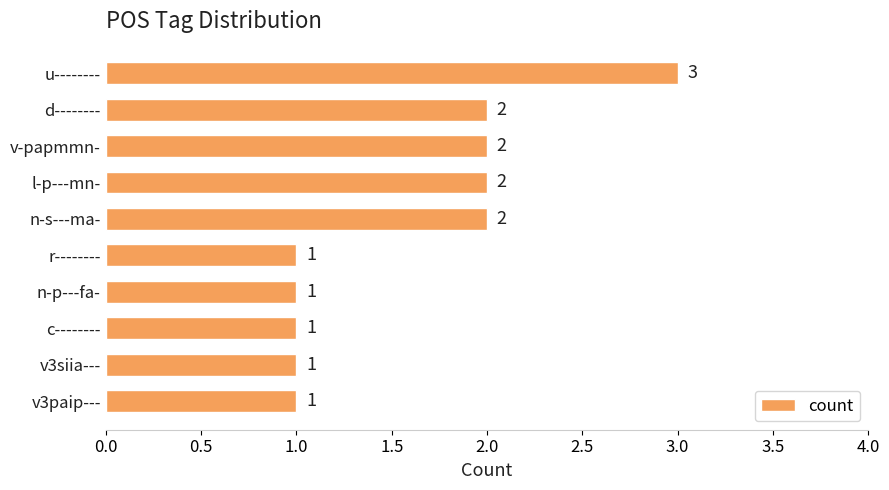

Reading top to bottom, what are all the values shown in this chart?

3	2	2	2	2	1	1	1	1	1